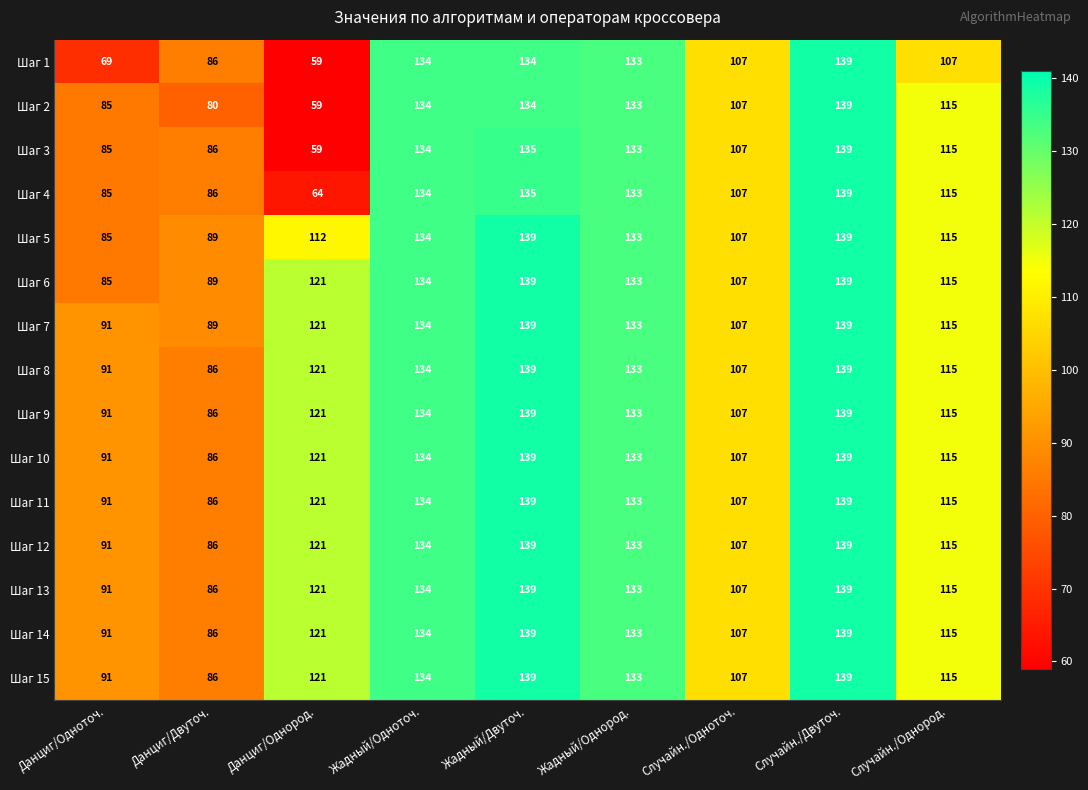

Between Данциг/Одноточ. and Случайн./Двуточ., which series saw the biggest shift?

Шаг 1